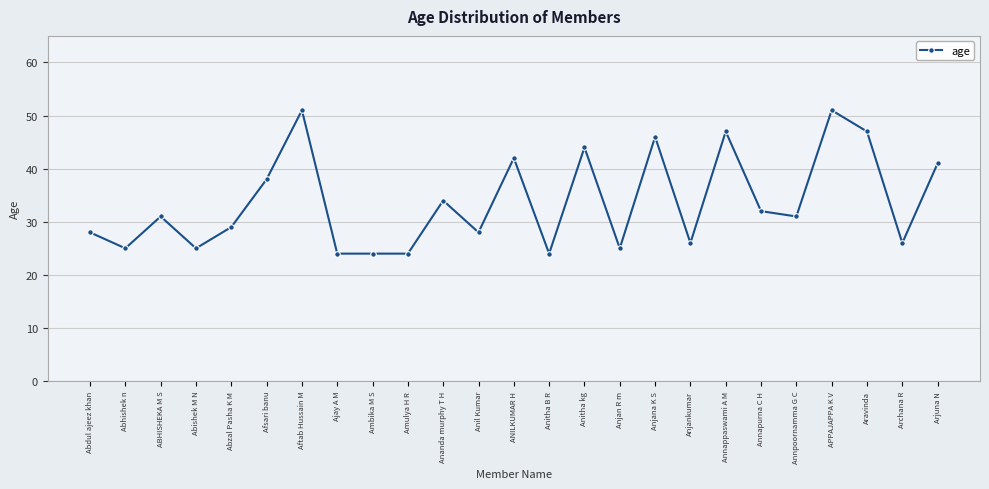

Which has a higher value, Arjuna N or Anjankumar?

Arjuna N